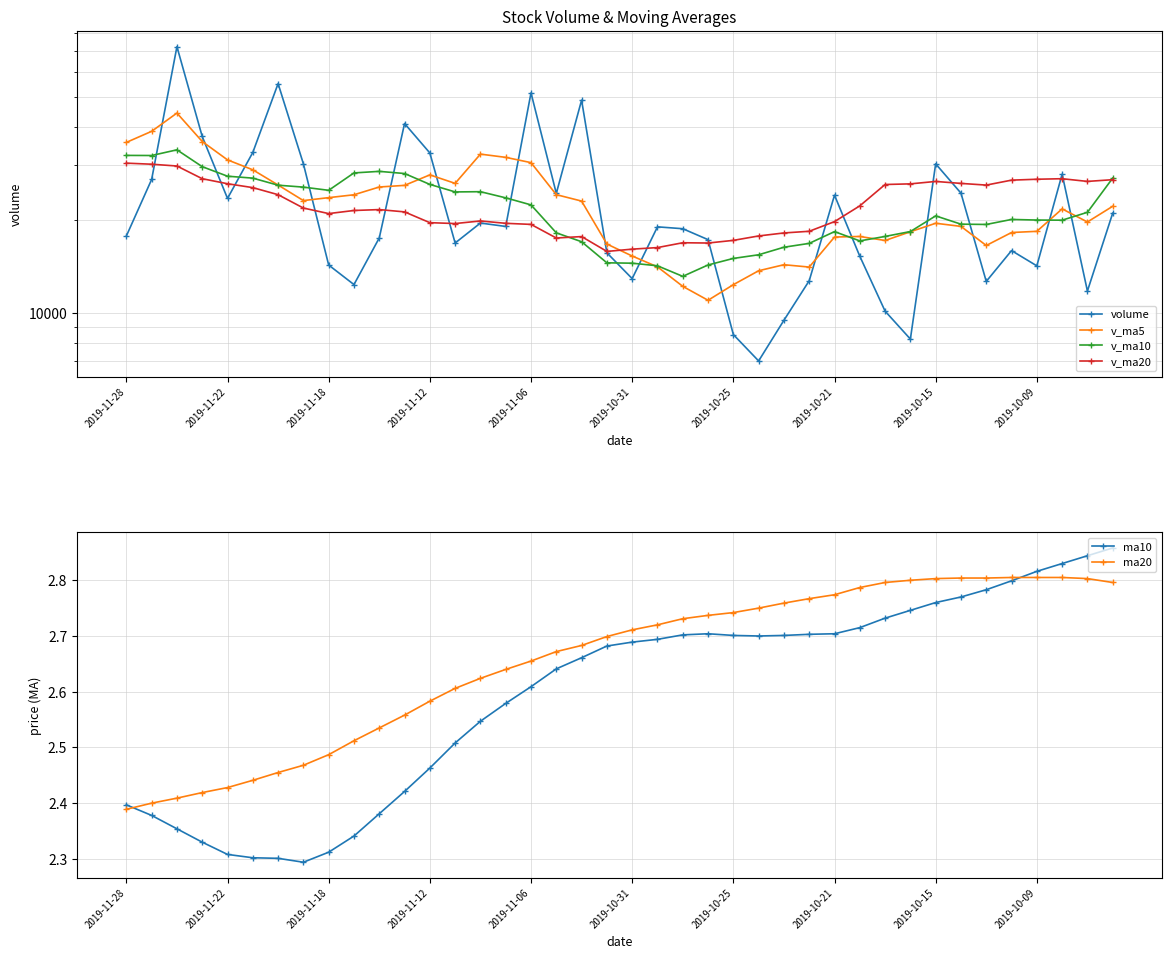

True or false: volume and ma20 intersect in this chart.

False